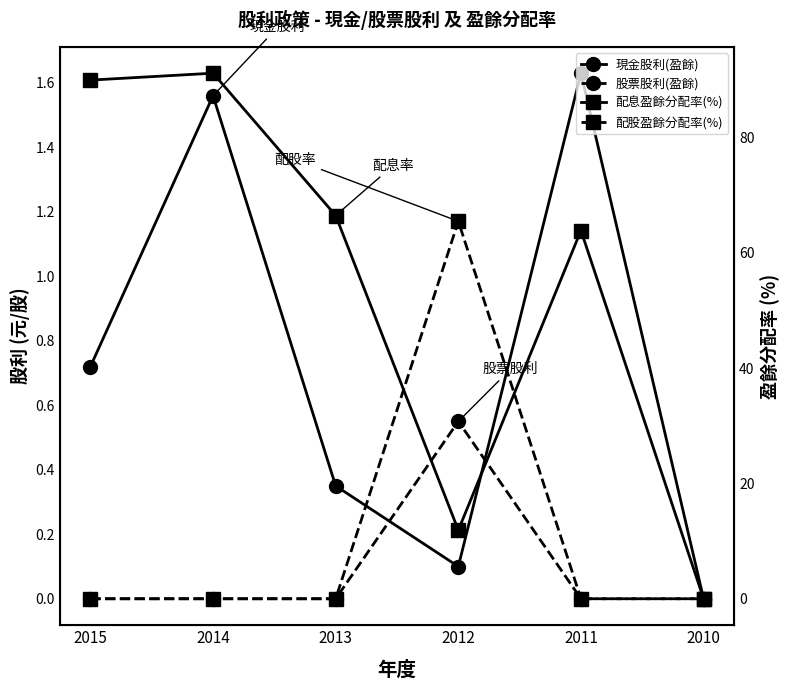

What is the maximum value for 配息盈餘分配率(%)?

91.2